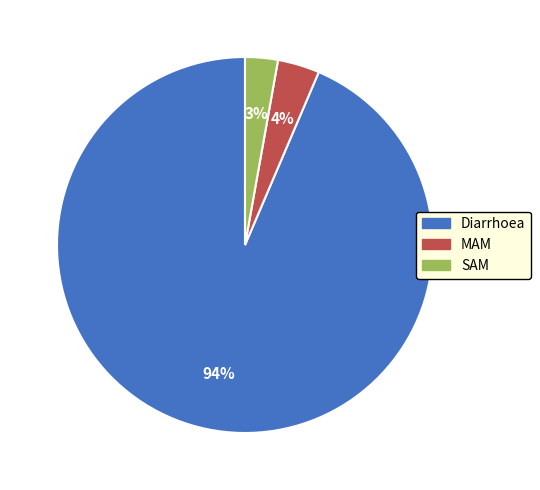

Do SAM and MAM together represent more than half of the pie?

No